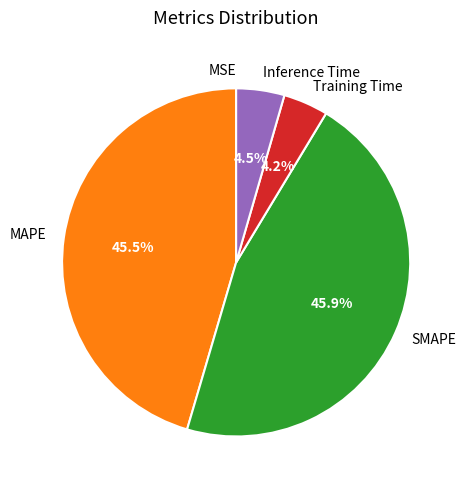

Does any single category account for the majority?

No